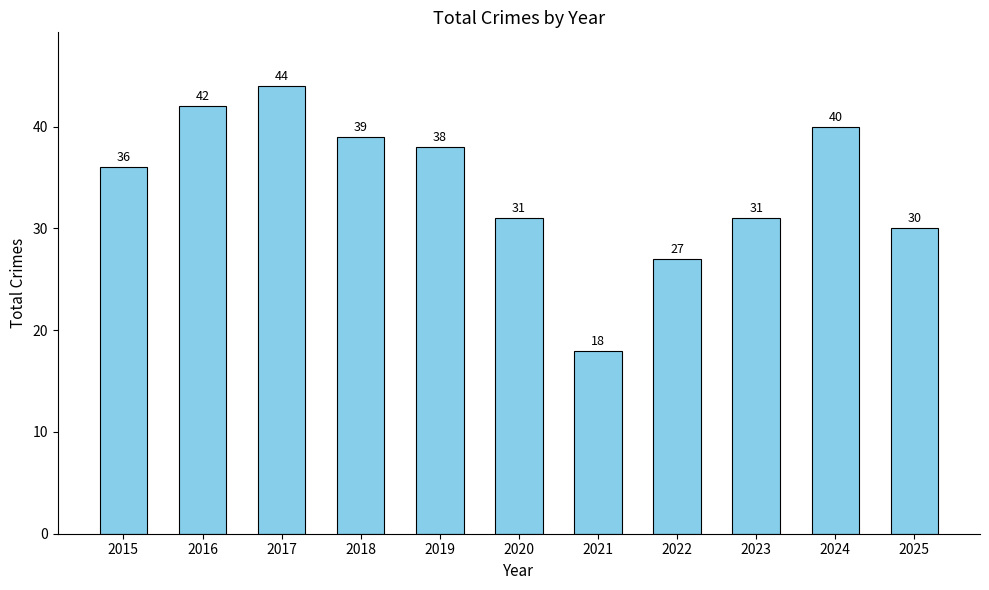

Read the value at 2020, to the nearest 10.

30